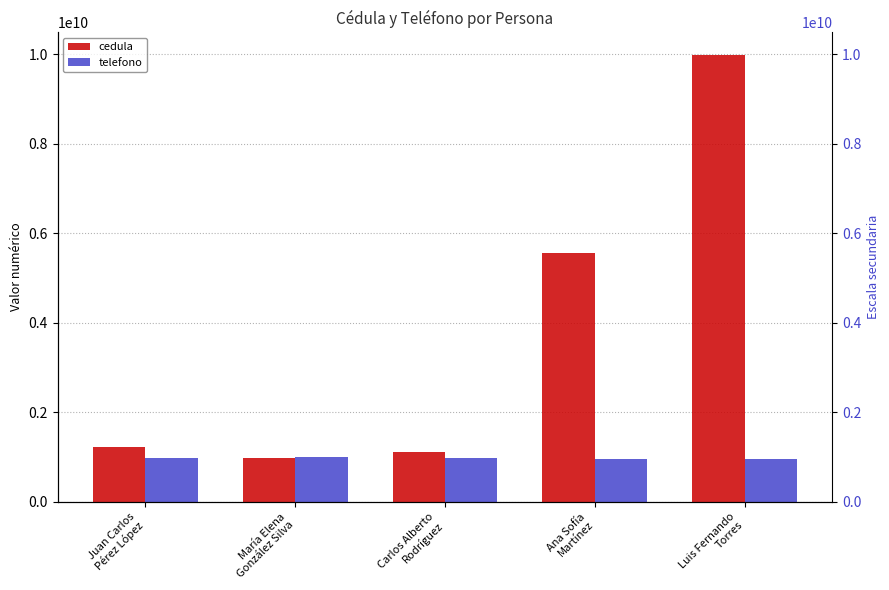

Reading left to right, list all the values displayed in this chart.

cedula: 1234567890	987654321	1122334455	5566778899	9988776655
telefono: 987654321	998765432	977888999	966554433	955443322